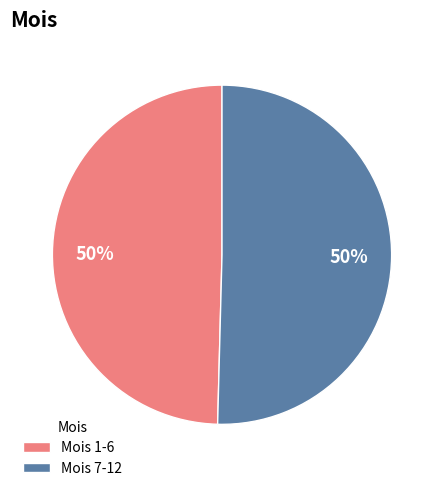

To the nearest percent, what is the combined percentage of Mois 7-12 and Mois 1-6?

100%